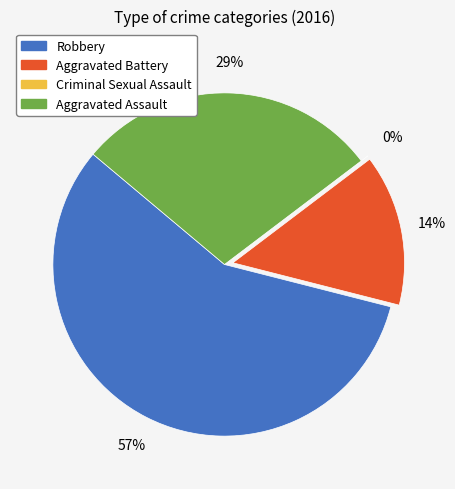

Is Aggravated Assault the majority of the pie?

No